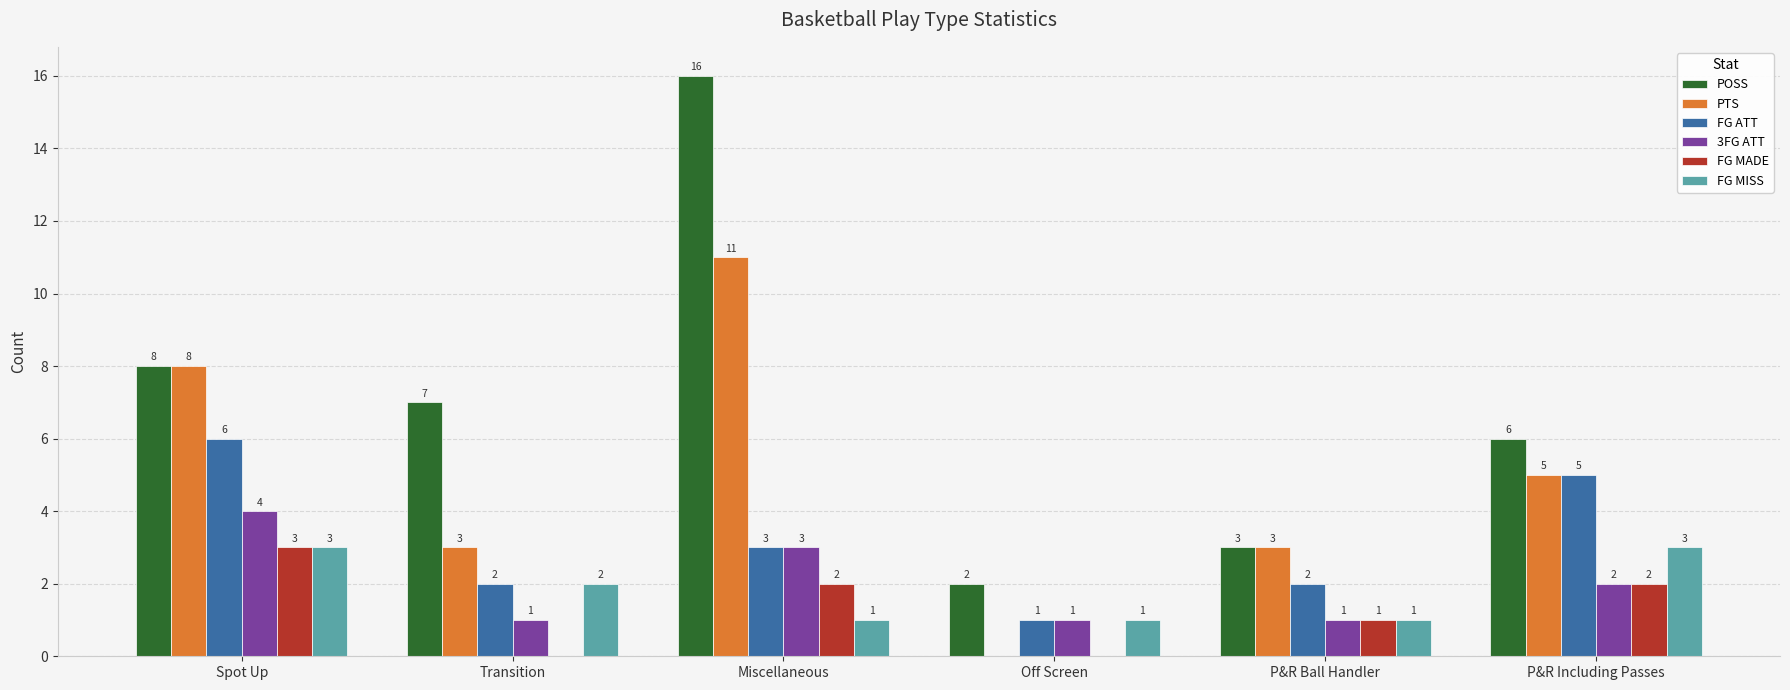

The value of POSS at Miscellaneous is 9. True or false?

False